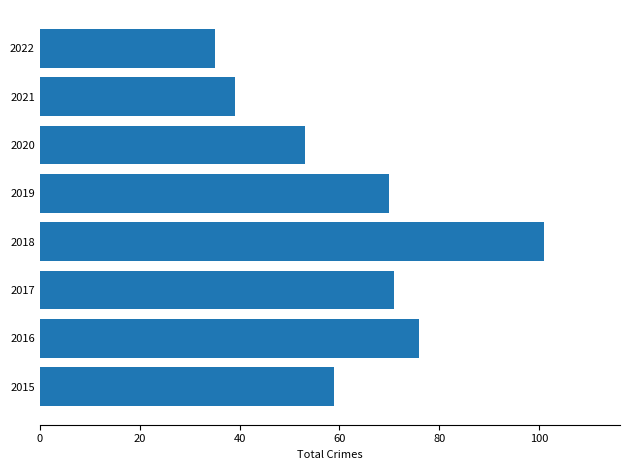

How many data points does each series have?

8